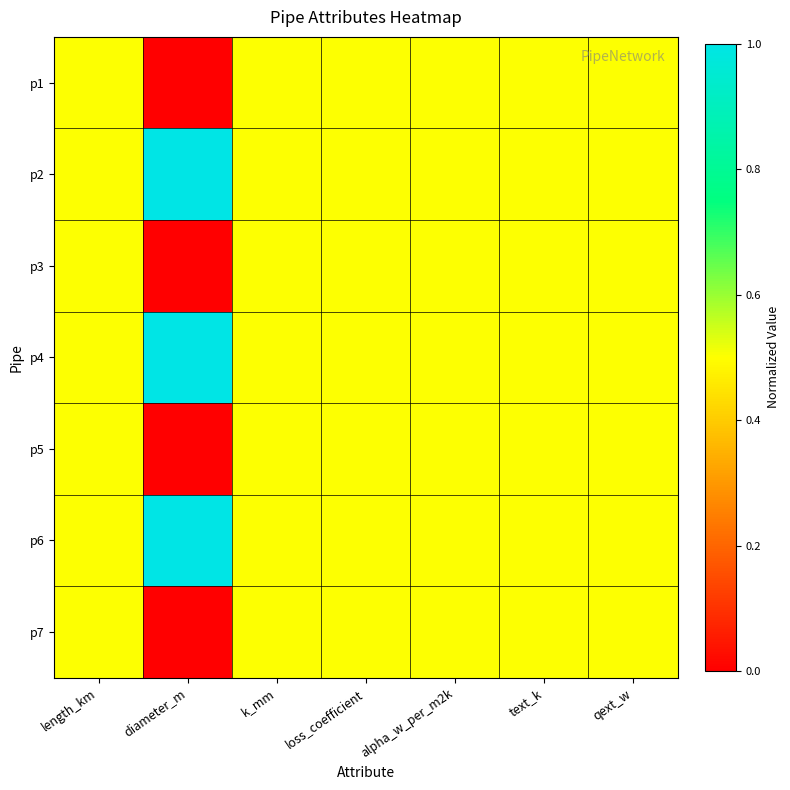

Which series has the largest range (max minus min)?

p1